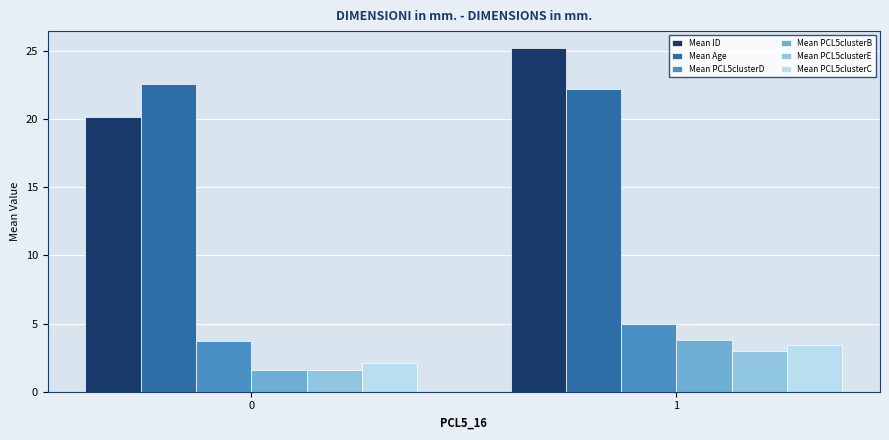

What is the value of the Mean PCL5clusterE bar at the 2nd from the left?

3.0